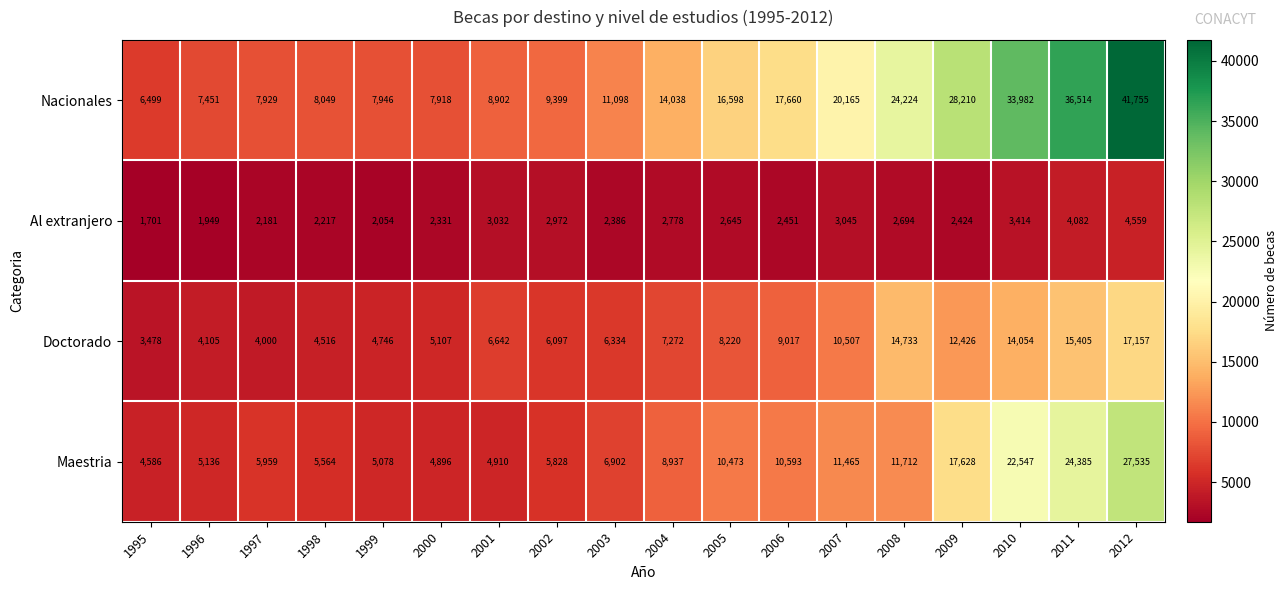

True or false: Maestria has a value of 17281 at 2006.

False